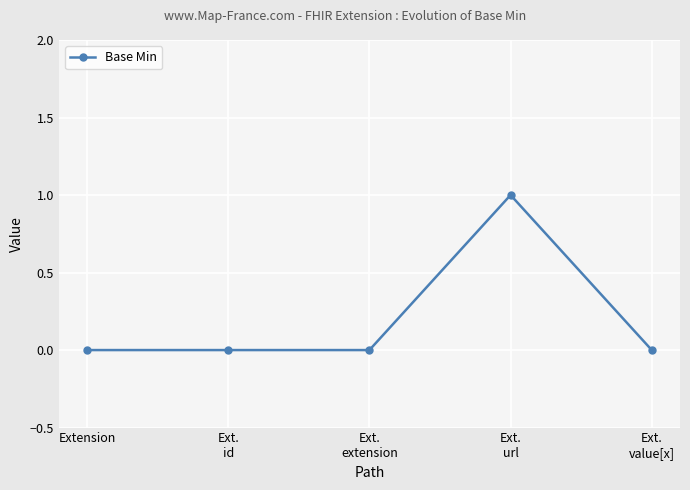

True or false: the data has more than 0 interior local peaks.

True